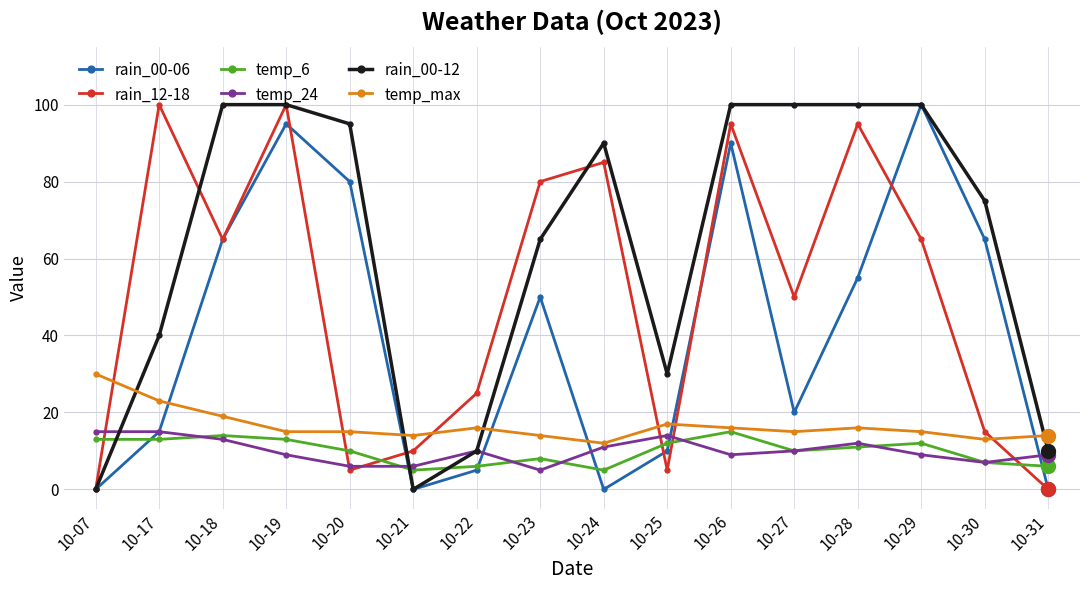

What value does the temp_max series have at 10-22, to the nearest 10?

20